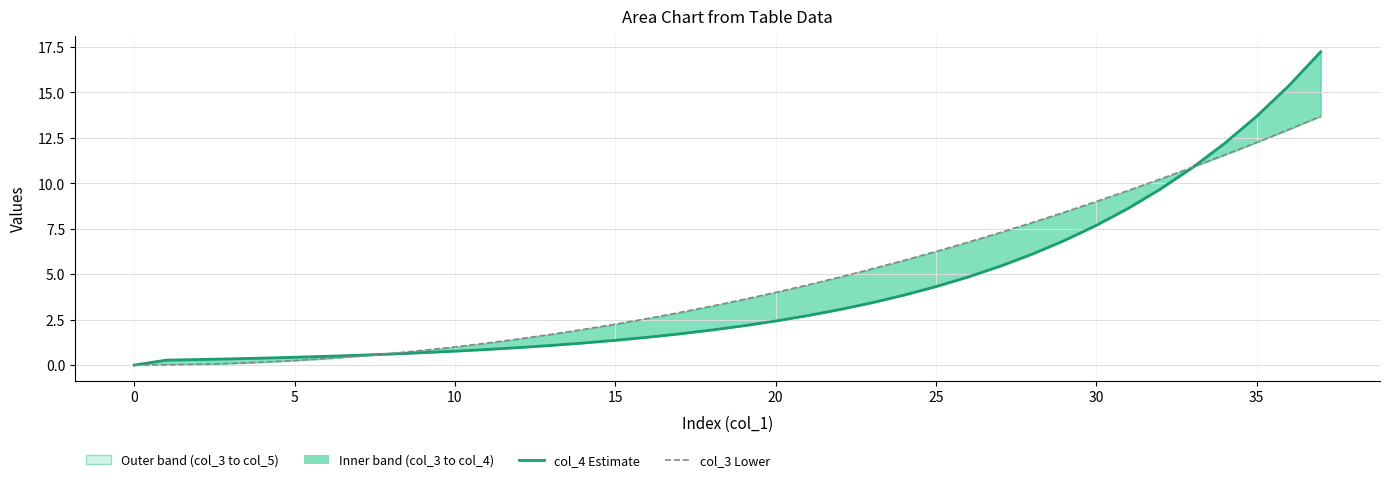

Does the chart have visible grid lines?

Yes